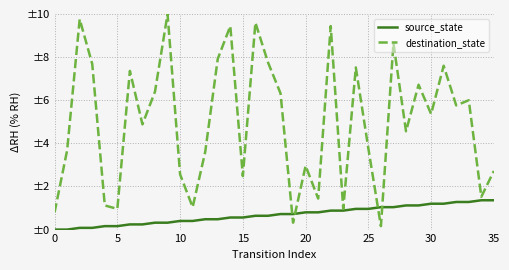

True or false: source_state and destination_state cross at least once.

True